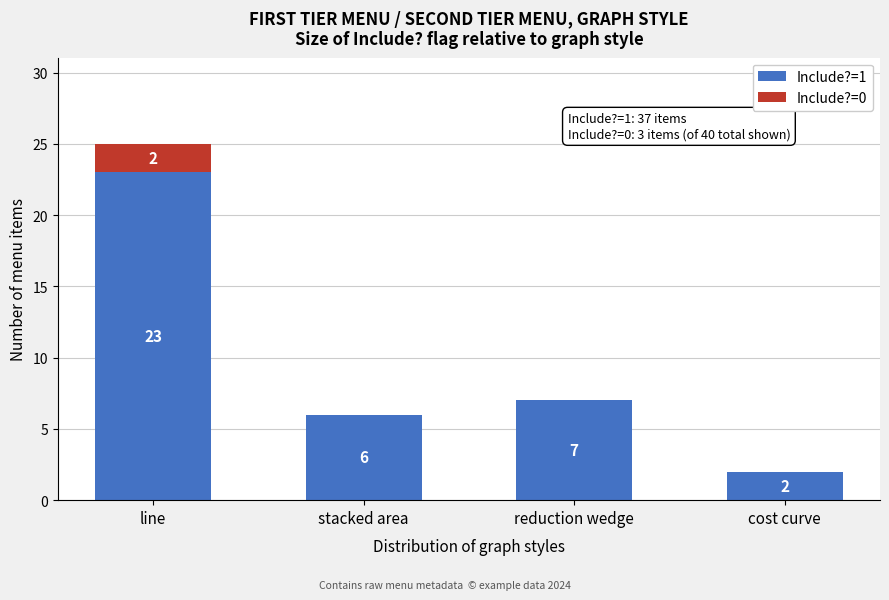

Reading right to left, transcribe the values for Include?=1.

cost curve=2	reduction wedge=7	stacked area=6	line=23